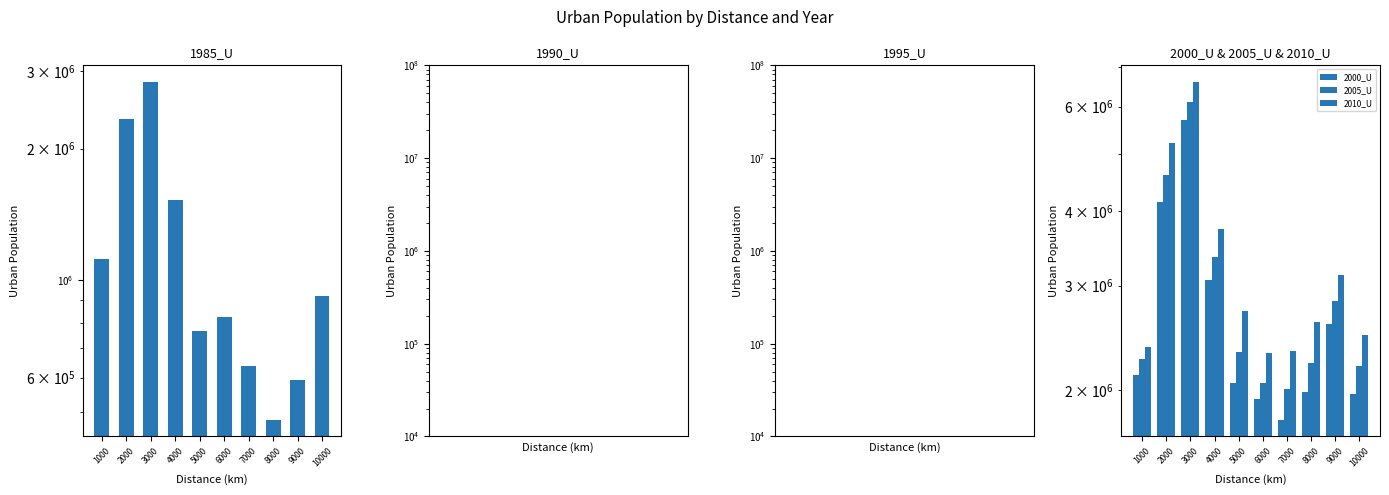

List the series in order of their peak value, highest first.

2010_U, 2005_U, 2000_U, 1985_U